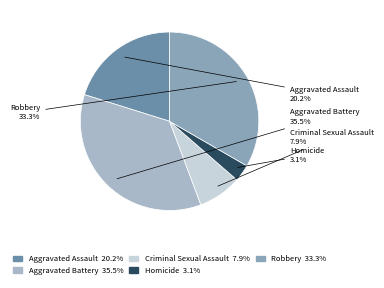

Is it true that Criminal Sexual Assault is 1% of the pie?

False